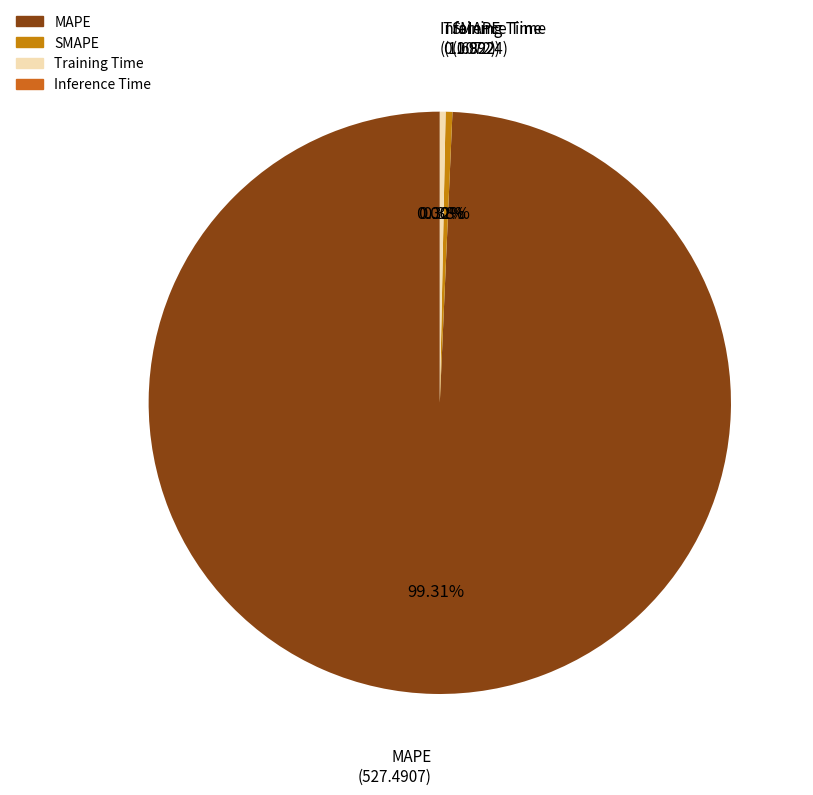

Do Training Time and MAPE together represent more than half of the pie?

Yes